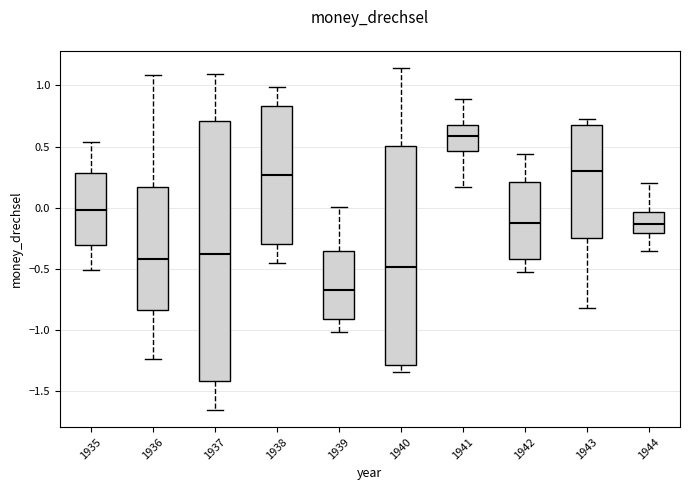

Where does the upper whisker of the box at x = 1935 end on the y-axis? The values are not printed on the chart, so give them approximately, as read against the axis.

0.55